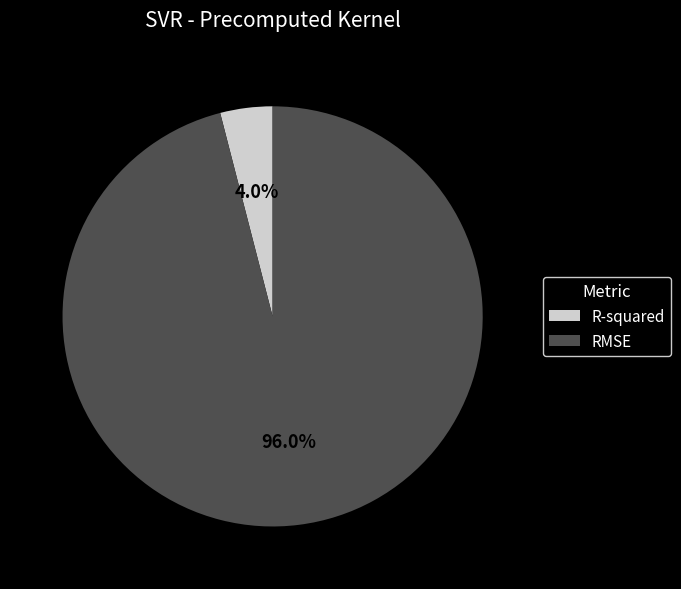

What portion of the pie excludes R-squared?

96.0%